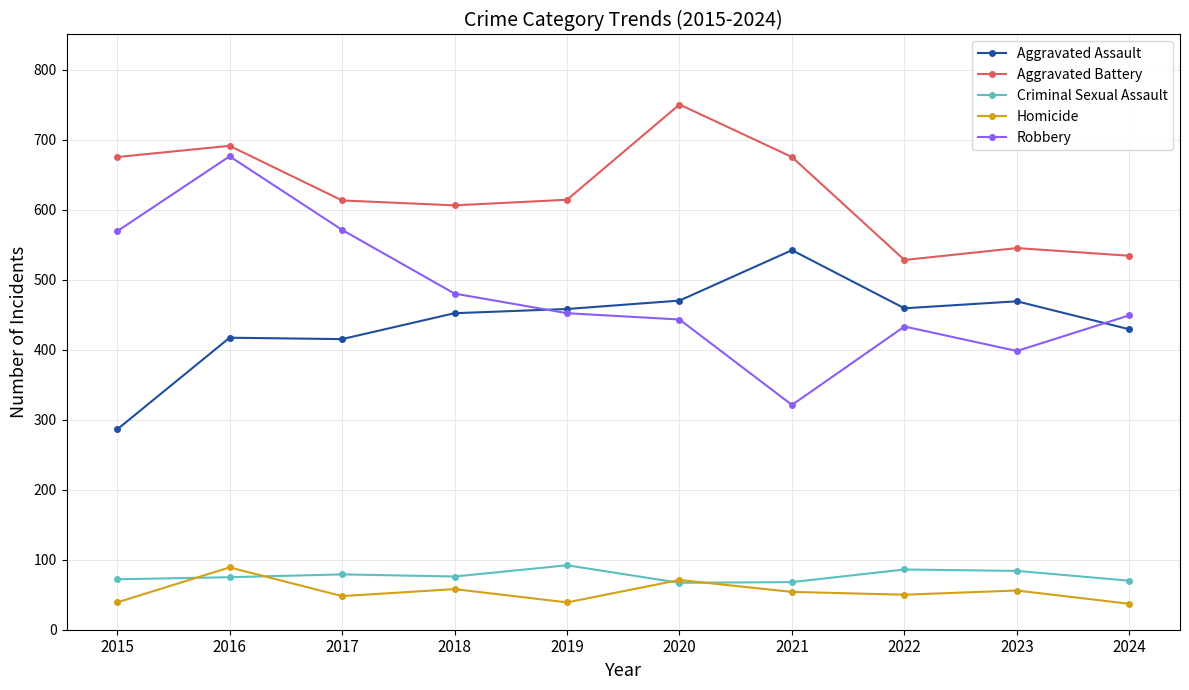

Which series has the largest total across all categories?

Aggravated Battery